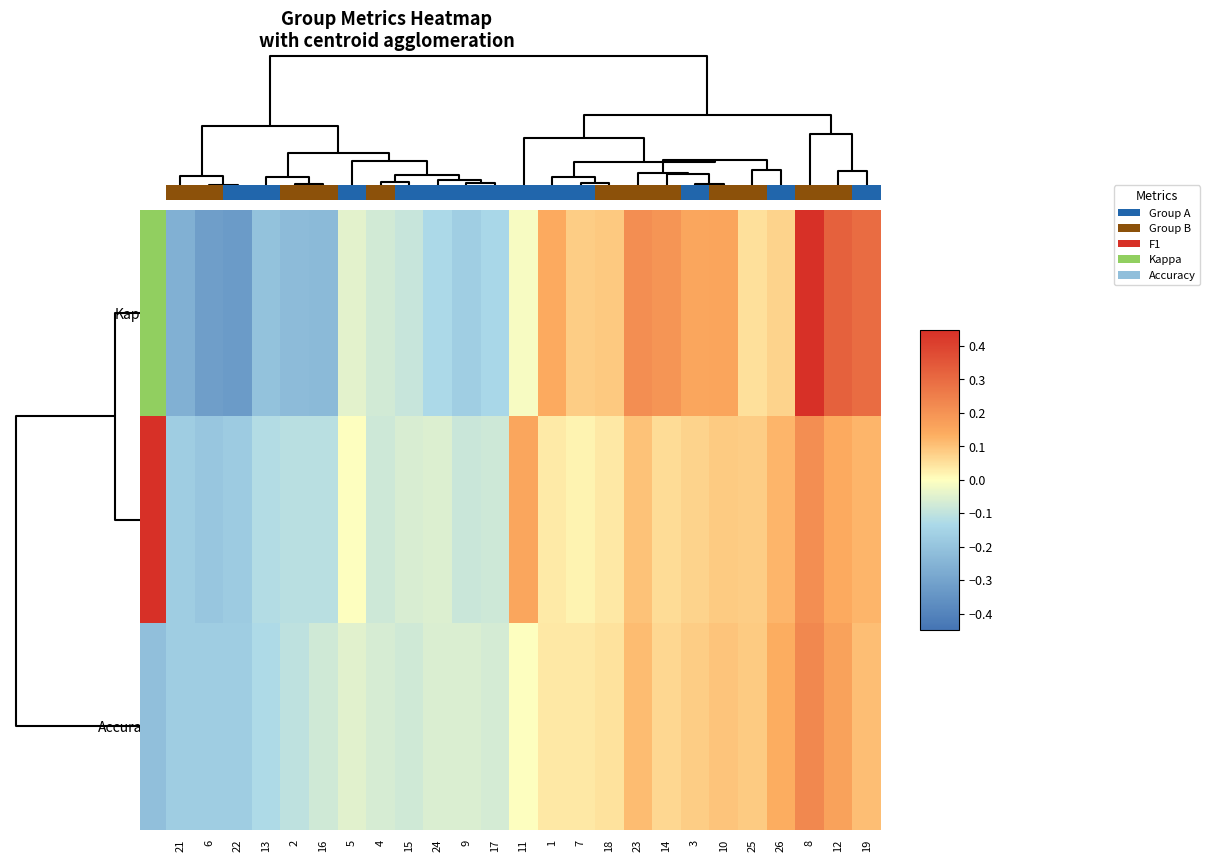

Count the number of data series in this chart.

3